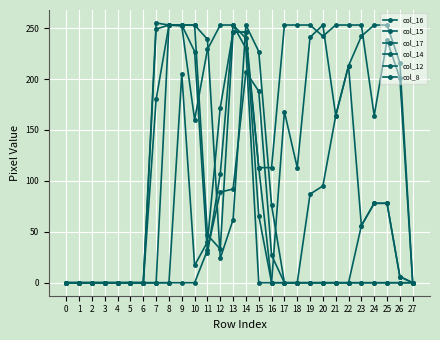

How many lines are shown in the chart?

6